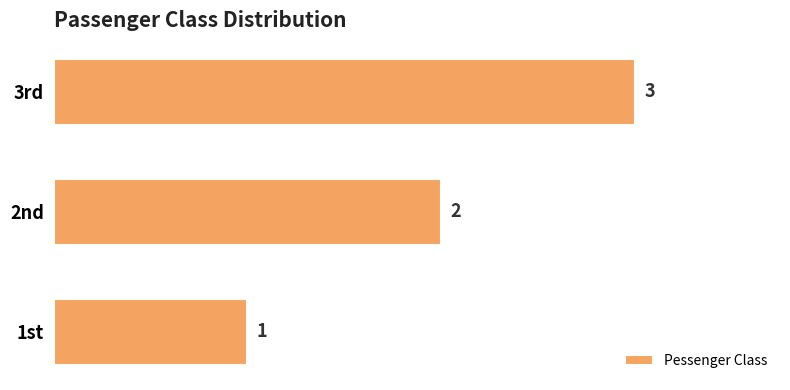

What is the sum of the values at 3rd and 2nd?

5